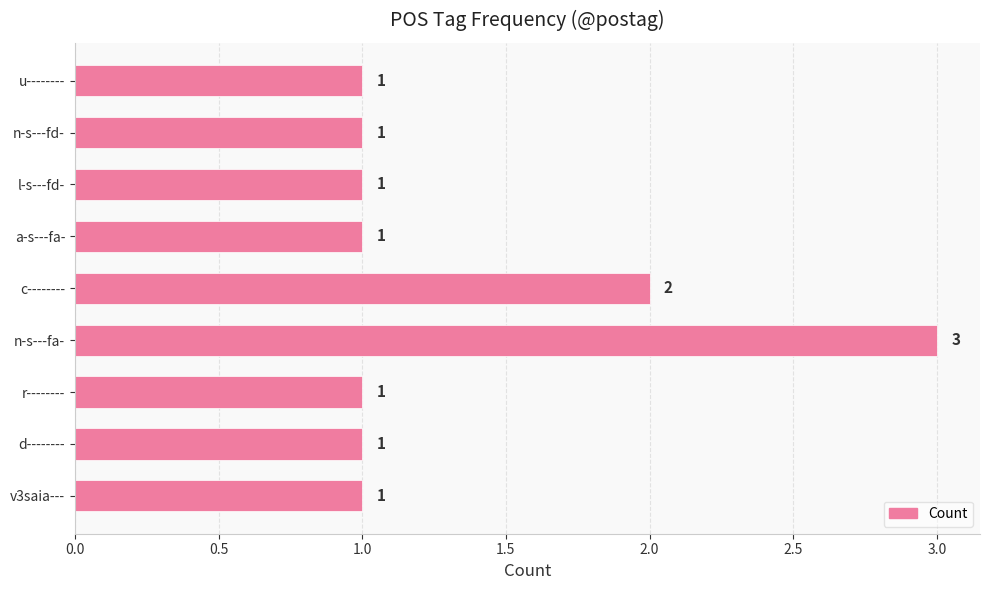

Reading bottom to top, extract all data points from this chart.

v3saia---=1	d--------=1	r--------=1	n-s---fa-=3	c--------=2	a-s---fa-=1	l-s---fd-=1	n-s---fd-=1	u--------=1